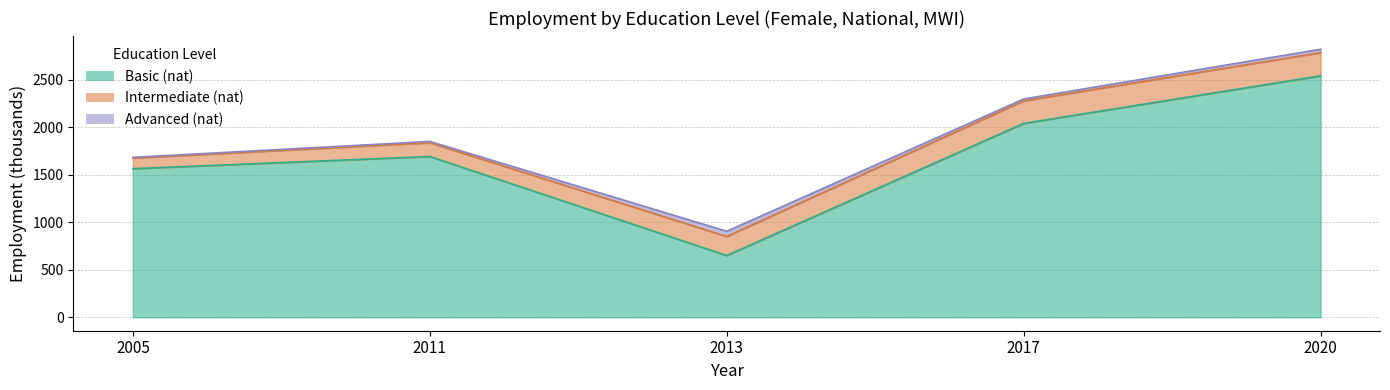

What is the value of the Advanced (nat) point at the 3rd from the left?

54.8